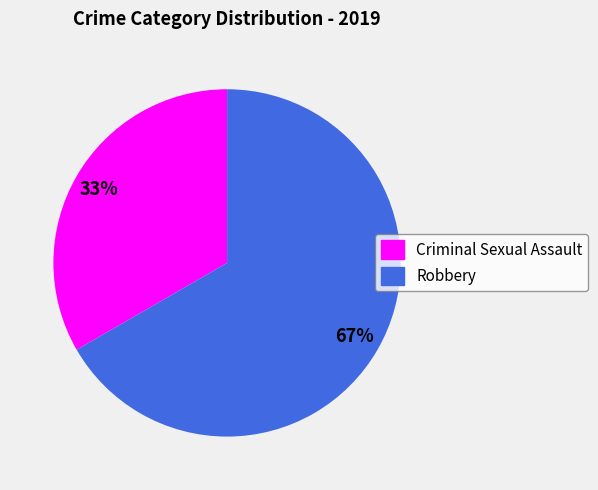

Combined, do Criminal Sexual Assault and Robbery account for over 50%?

Yes